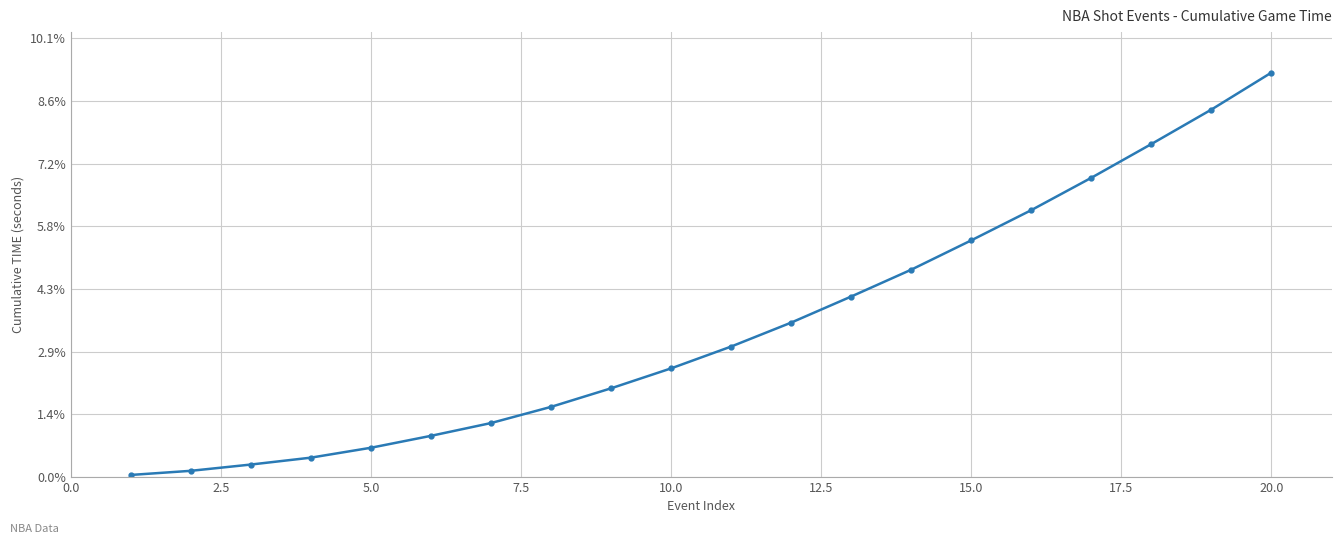

Does the chart have visible grid lines?

Yes